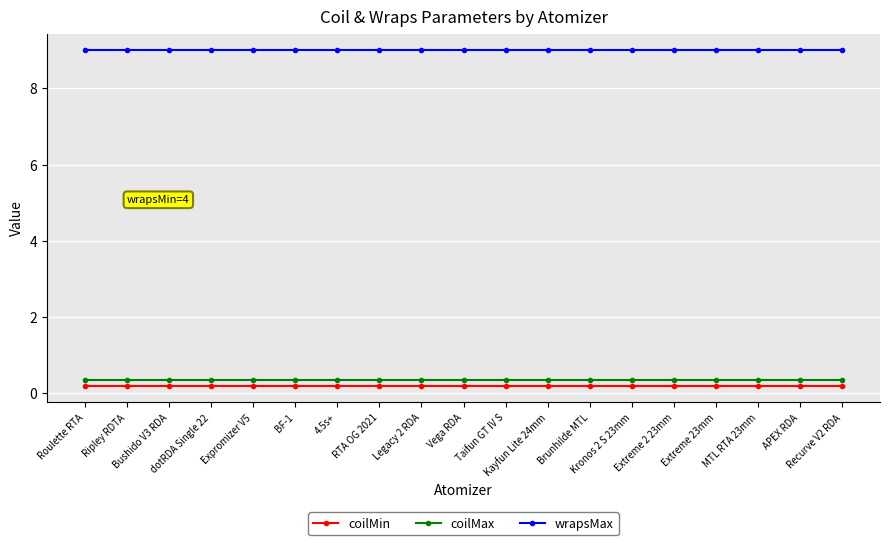

How many lines are shown in the chart?

3